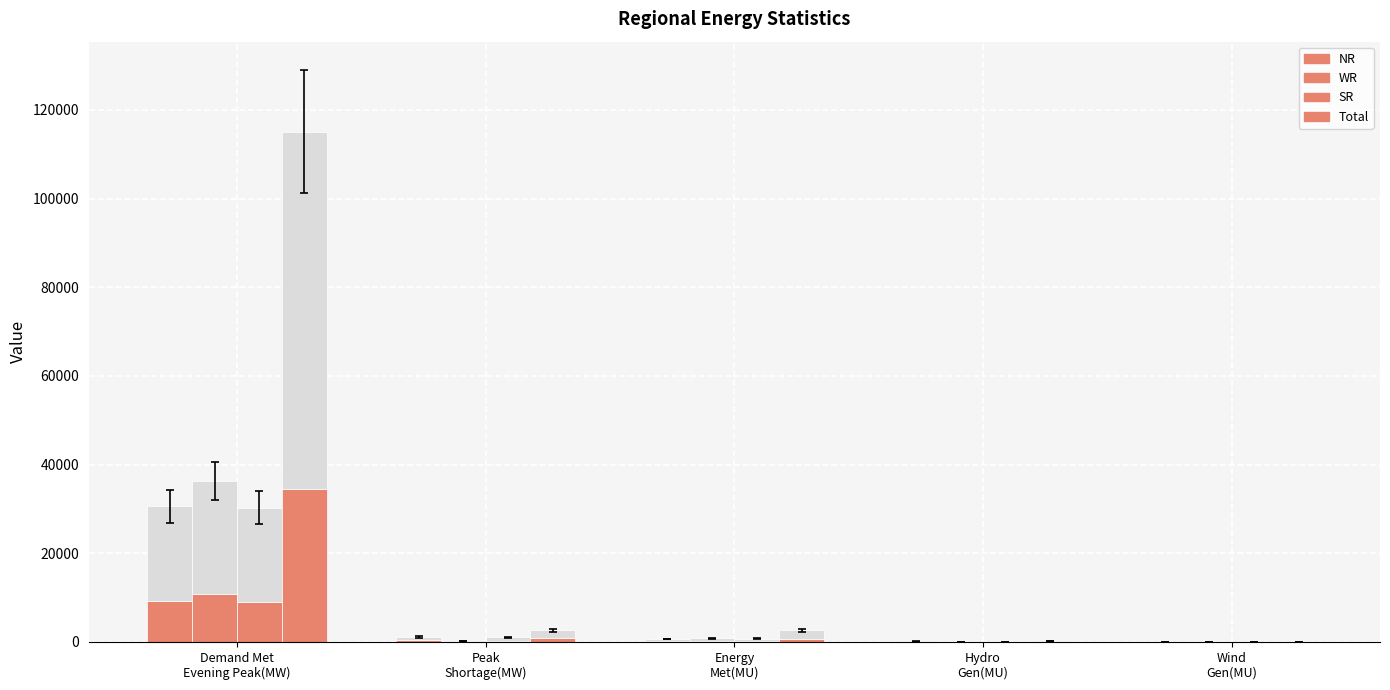

Between Energy
Met(MU) and Wind
Gen(MU), which series saw the biggest shift?

Total